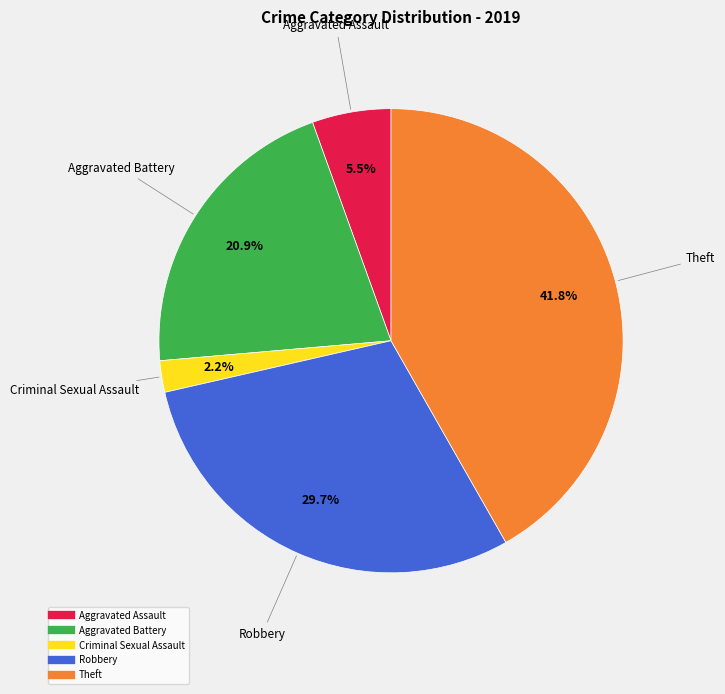

Which category has the smallest portion of the pie?

Criminal Sexual Assault